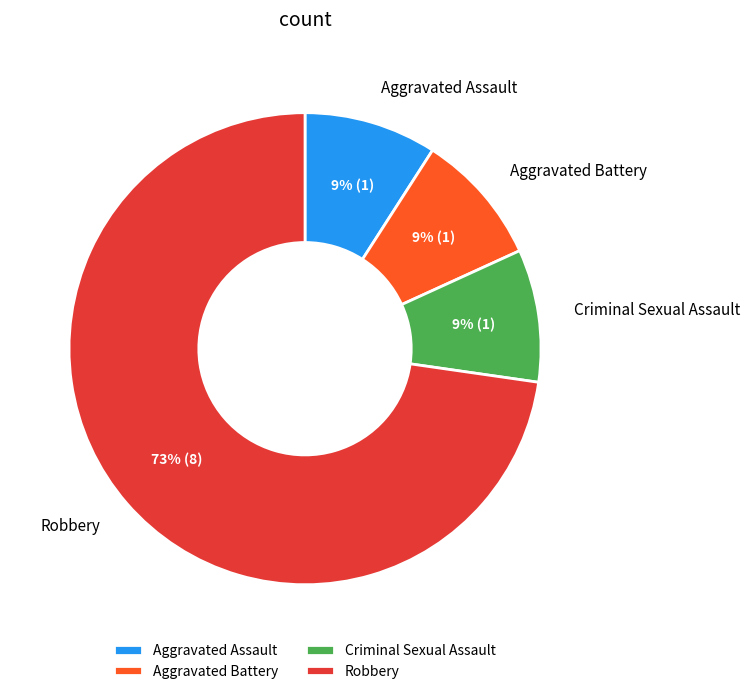

Which category has the biggest portion of the pie?

Robbery